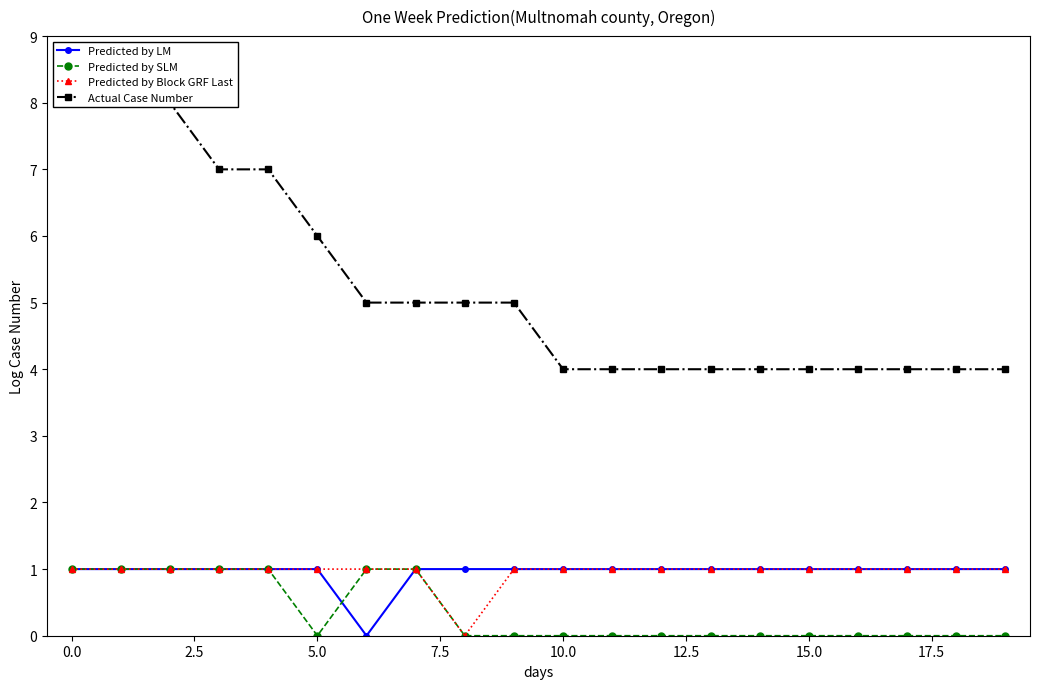

Rank the series at 10 from highest to lowest value.

Actual Case Number, Predicted by LM, Predicted by Block GRF Last, Predicted by SLM